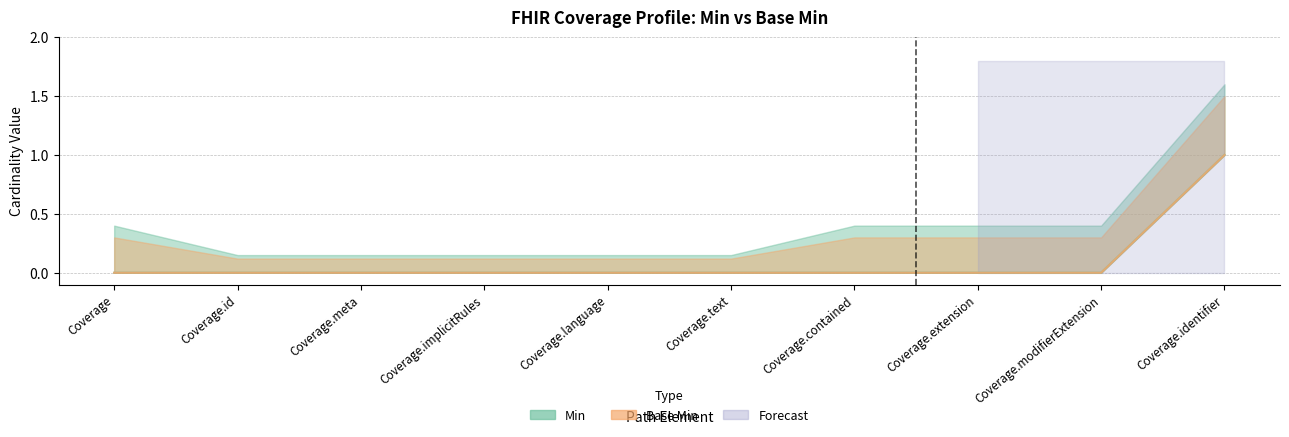

How many lines are shown in the chart?

2